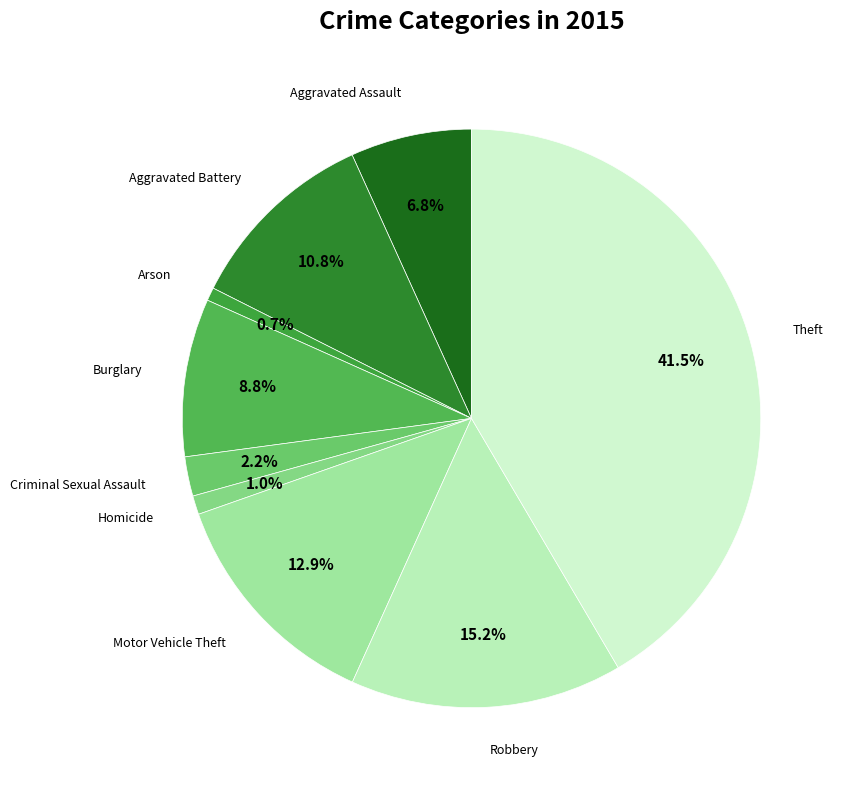

How many slices are in this pie chart?

9